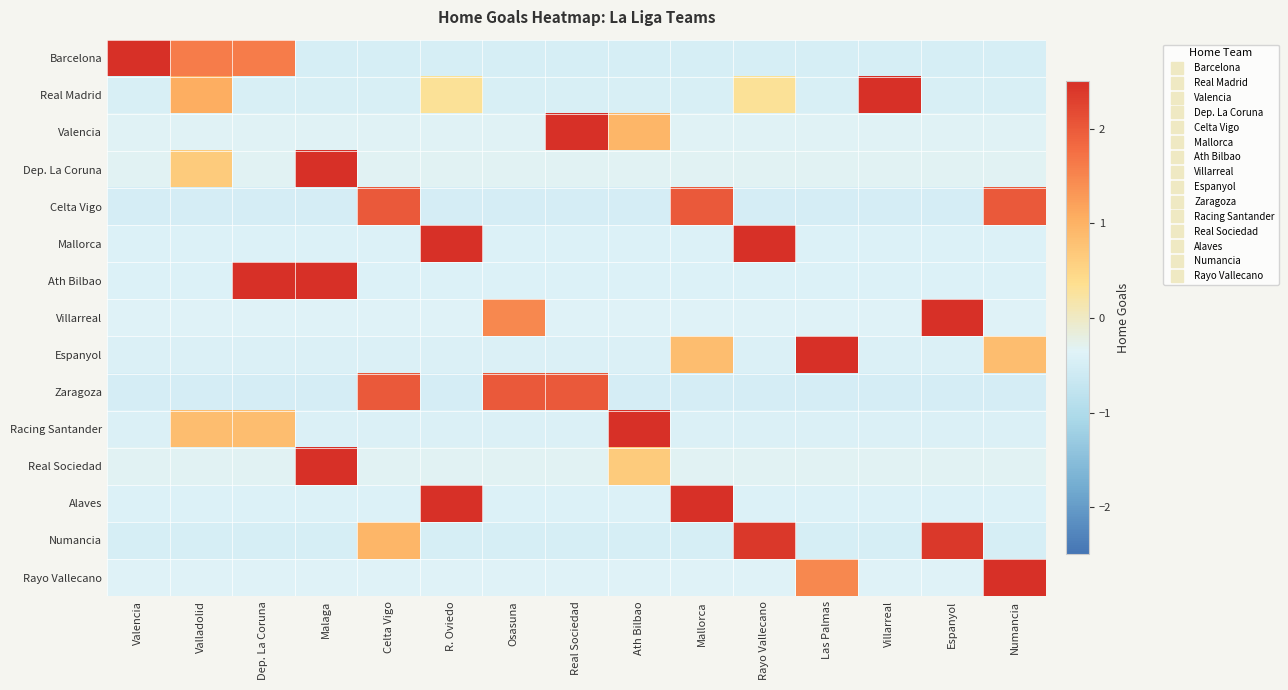

What is the greatest value displayed?

3.6